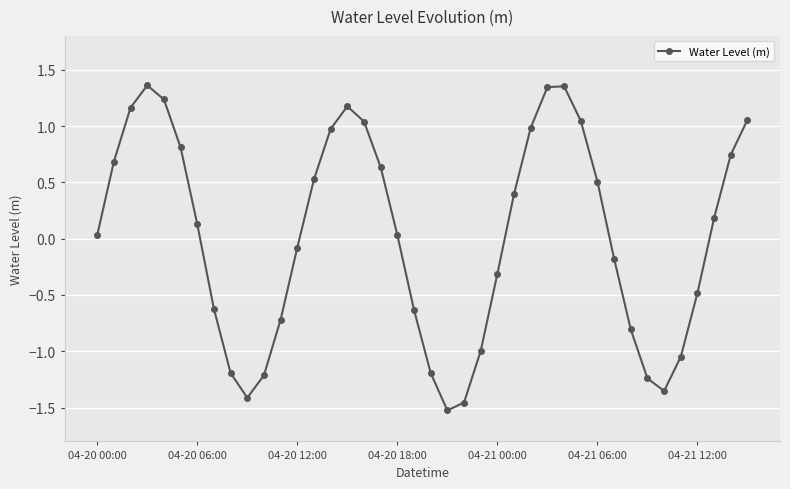

What is the difference between the maximum and second lowest values?

2.8